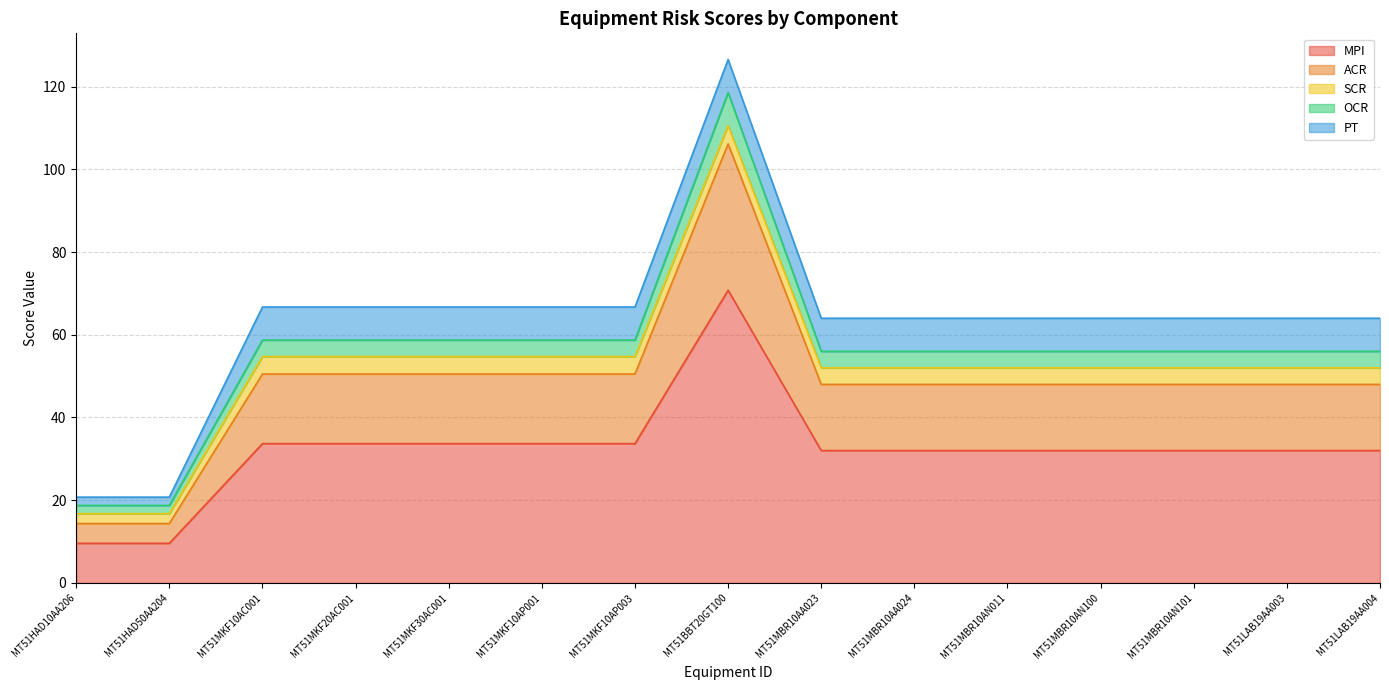

What are all the series names shown in the legend?

MPI, ACR, SCR, OCR, PT